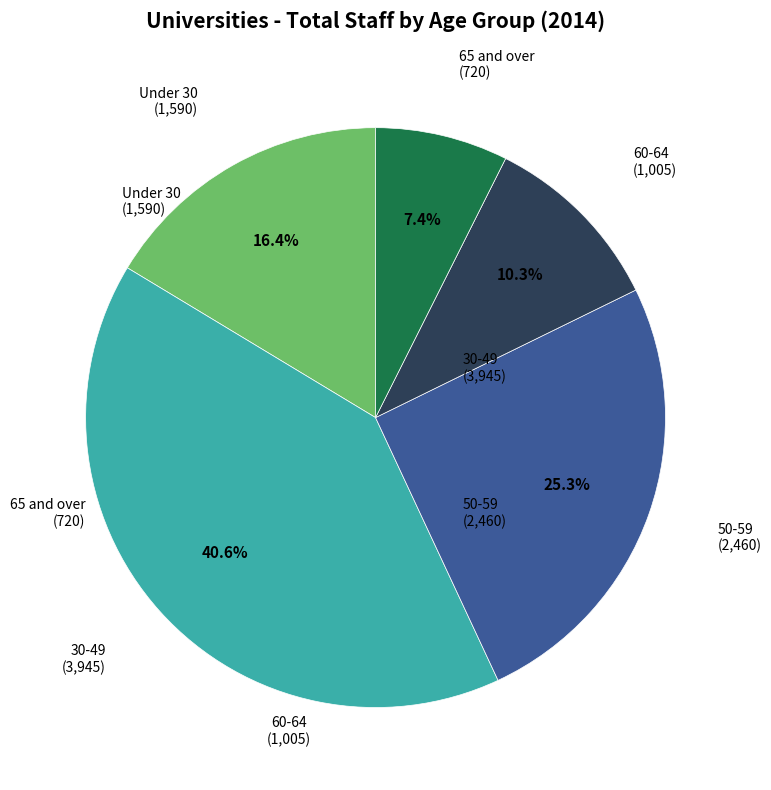

Does any single category account for the majority?

No